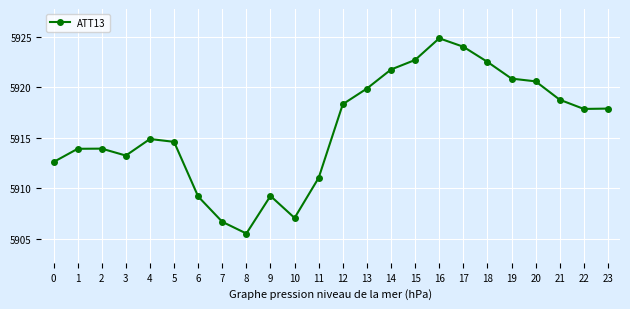

What is the value of the 12th point from the left?

5911.0